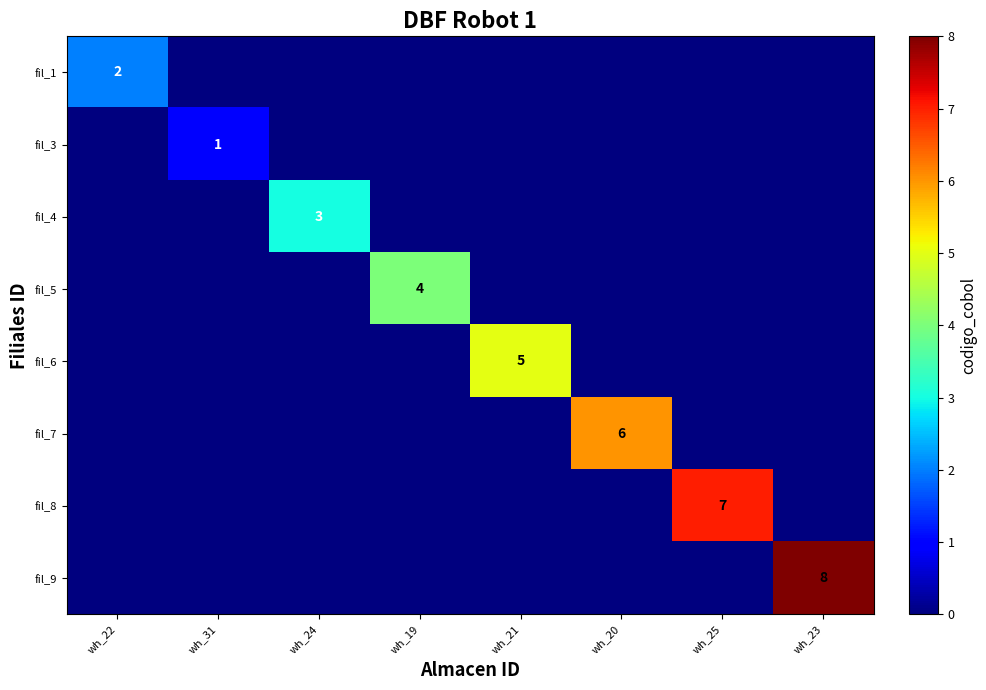

List the labels in order of fil_7 value, smallest first.

wh_22, wh_31, wh_24, wh_19, wh_21, wh_25, wh_23, wh_20